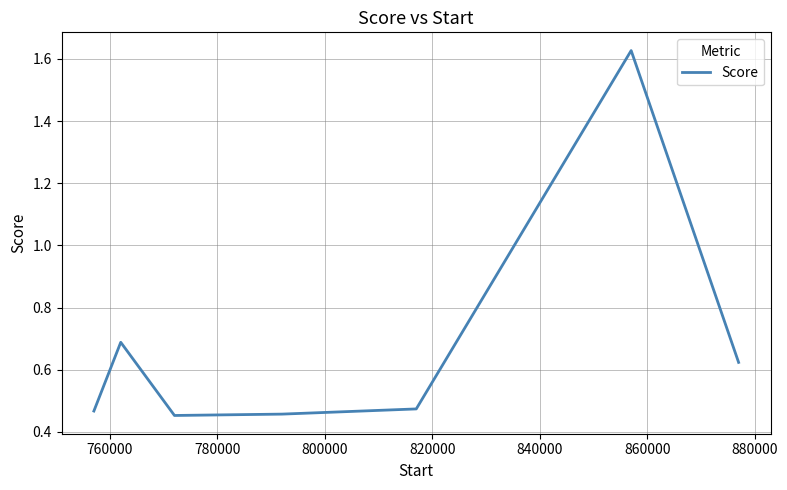

How many lines are shown in the chart?

1